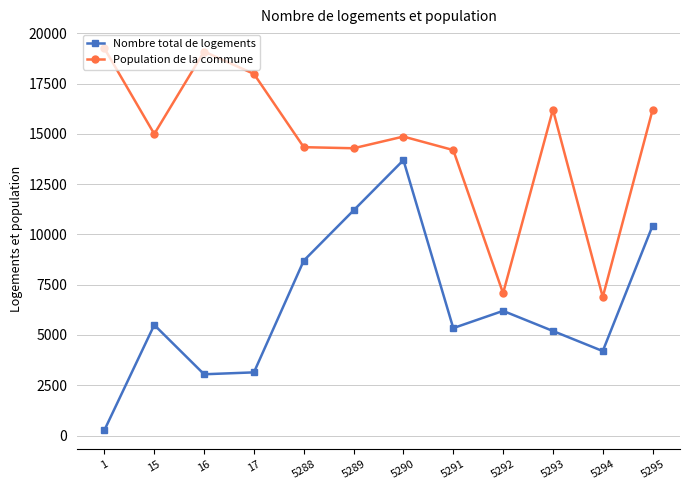

Between 5289 and 5295, which series saw the biggest shift?

Population de la commune